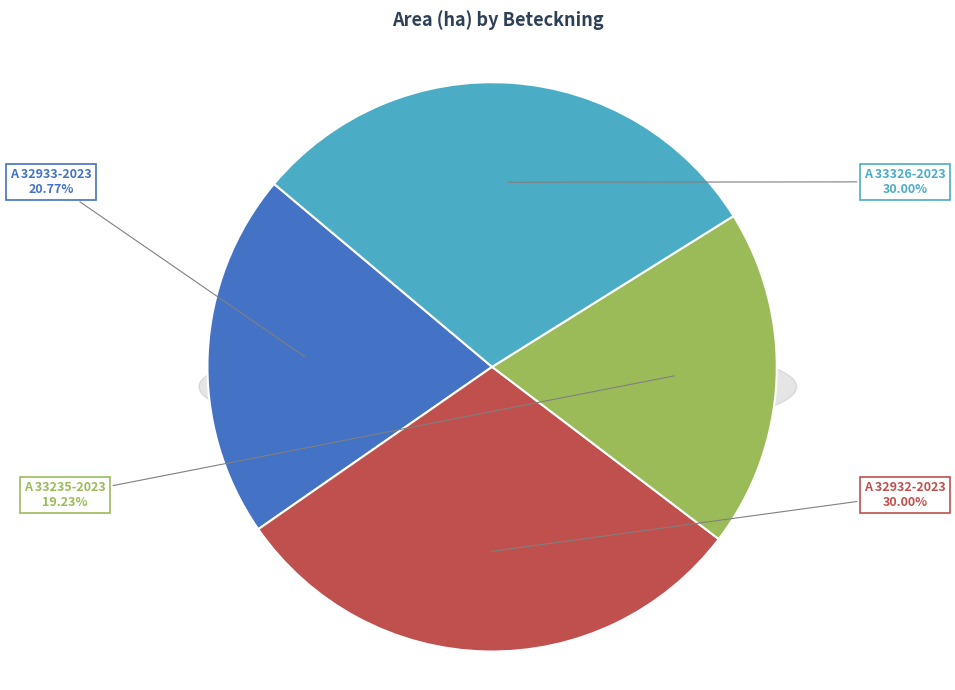

The A 32933-2023 slice represents 21% of the pie. True or false?

True